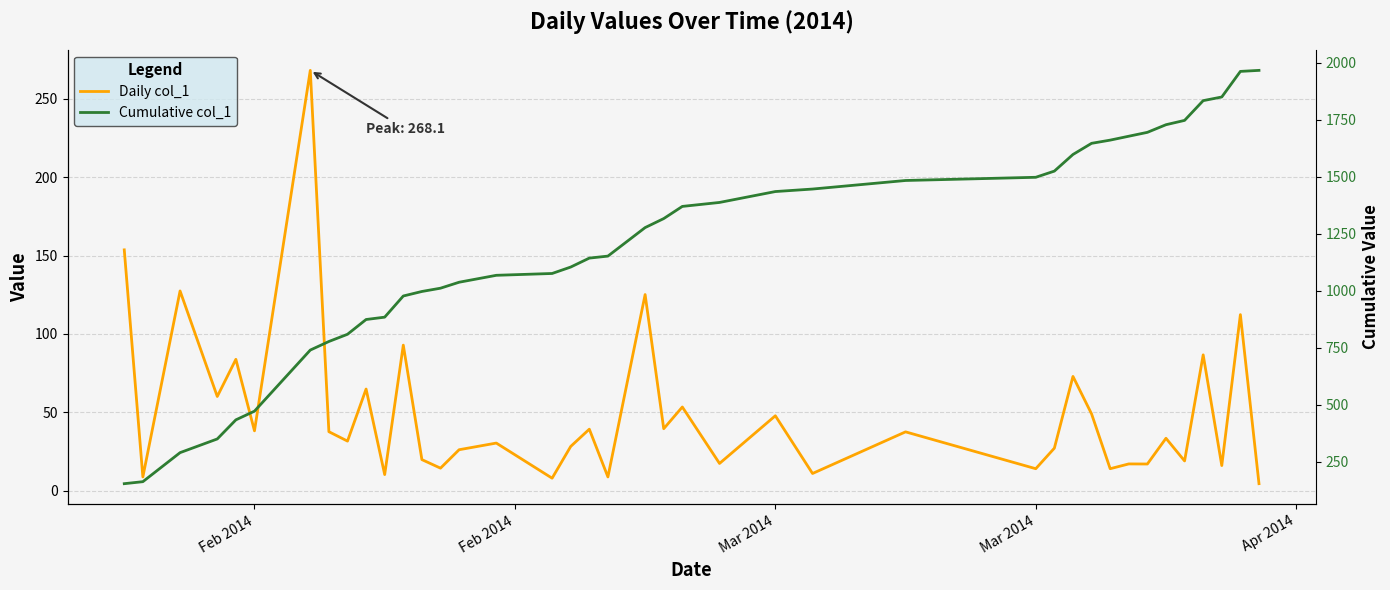

What is the spread (max minus min) of values at Apr 2014?

349.9